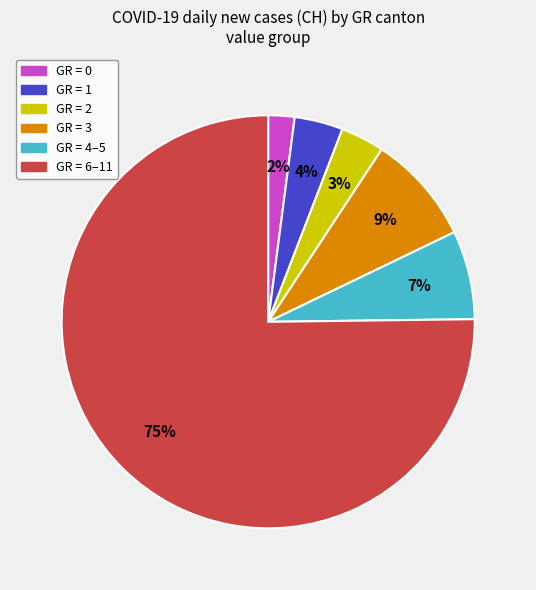

To the nearest percent, what is the average slice percentage?

17%